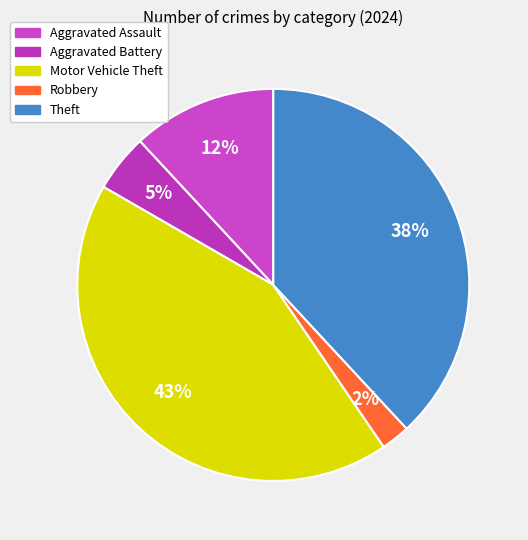

Which slice is the largest?

Motor Vehicle Theft